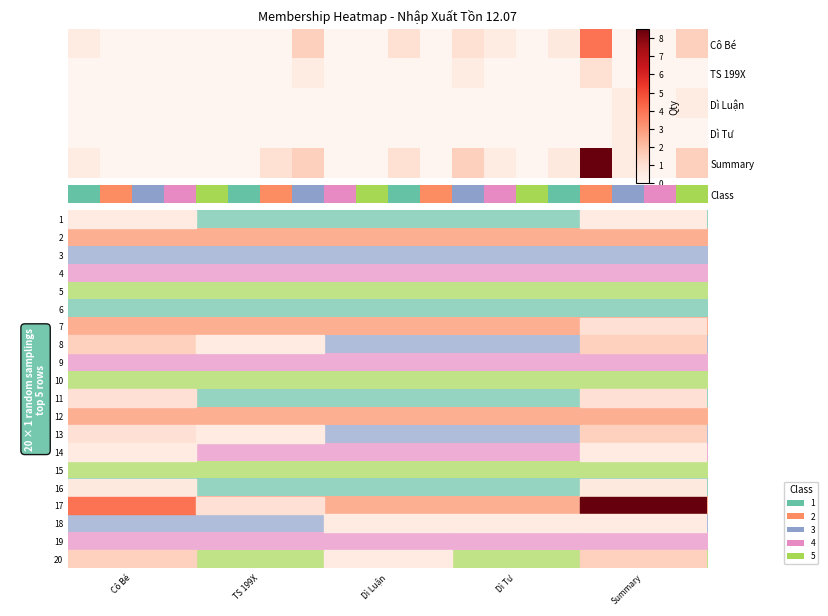

What is the sum of the 4 values at Dì Tư and Cô Bé?

6